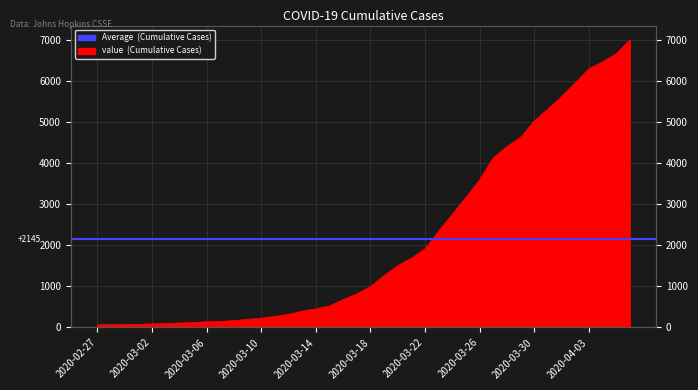

How many data points are less than 994?

20